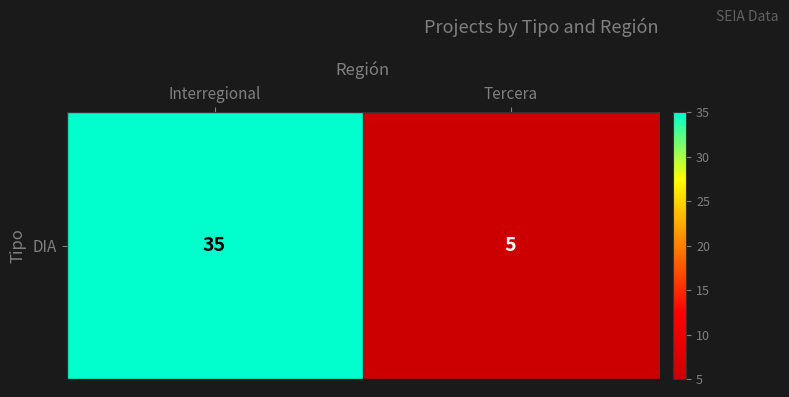

The chart shows a value of 5 at Tercera. True or false?

True